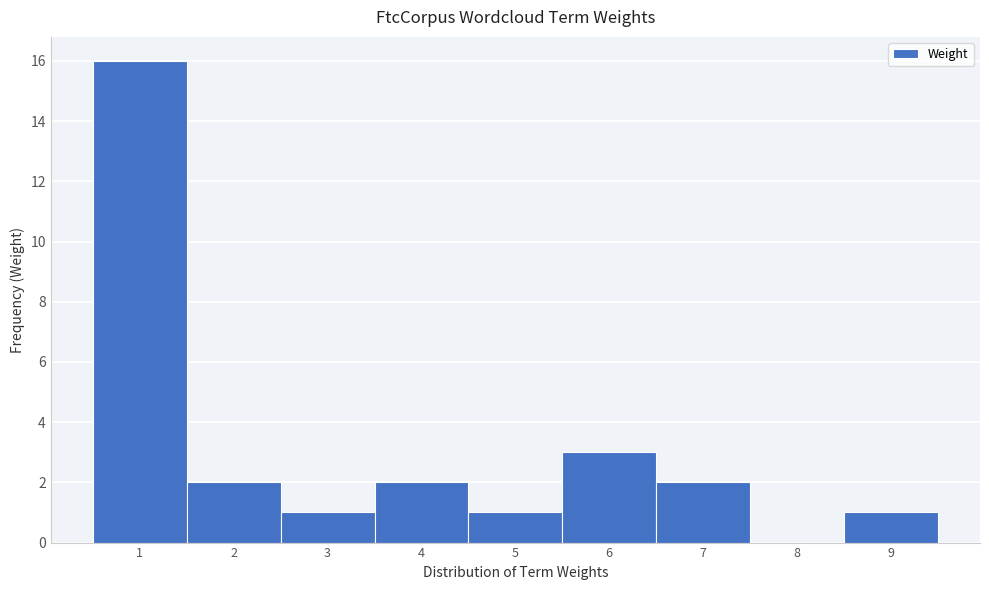

Reading left to right, list every bar in this chart as the range it spans on the x-axis followed by its height. The values are not printed on the chart, so give them approximately, as read against the axis.

0.5 to 1.5: 16
1.5 to 2.5: 2
2.5 to 3.5: 1
3.5 to 4.5: 2
4.5 to 5.5: 1
5.5 to 6.5: 3
6.5 to 7.5: 2
7.5 to 8.5: 0
8.5 to 9.5: 1